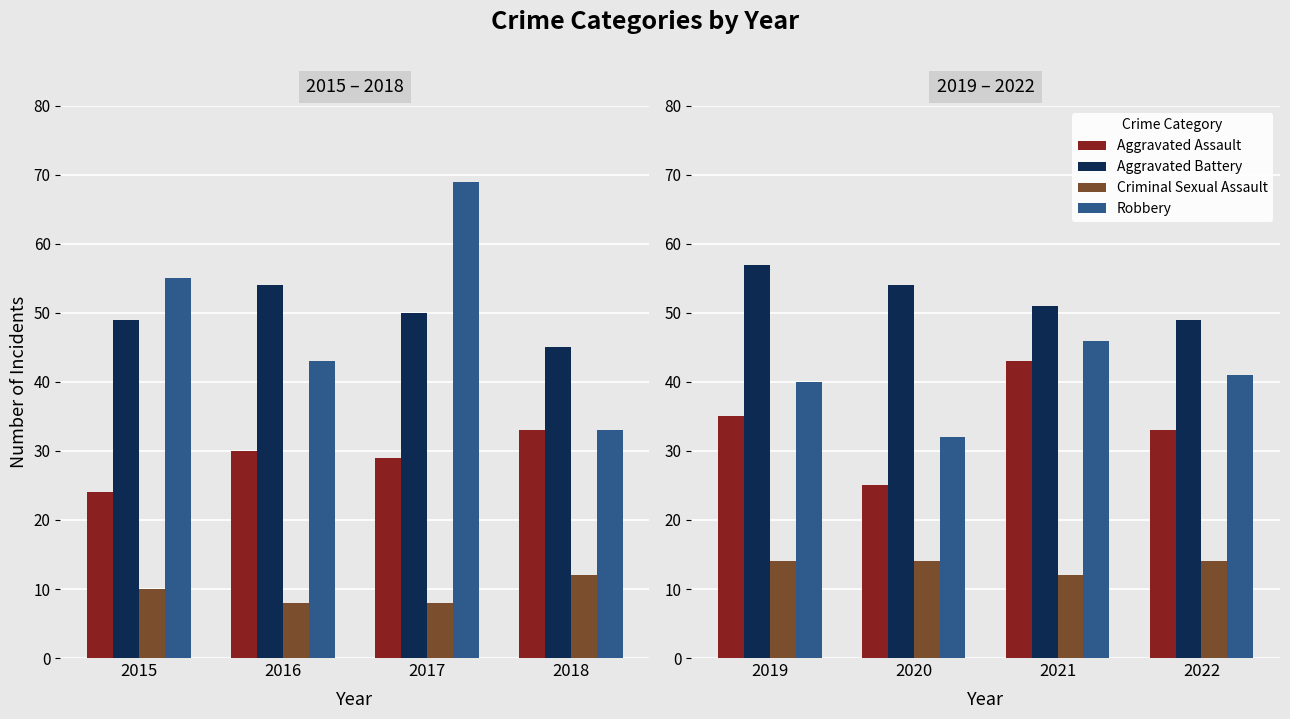

The Aggravated Battery series shows 66 at 2022. True or false?

False